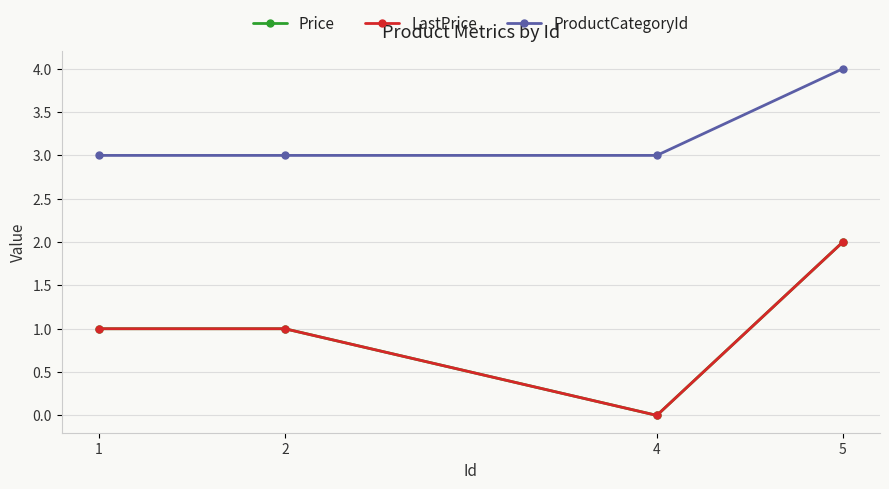

True or false: ProductCategoryId and LastPrice intersect in this chart.

False